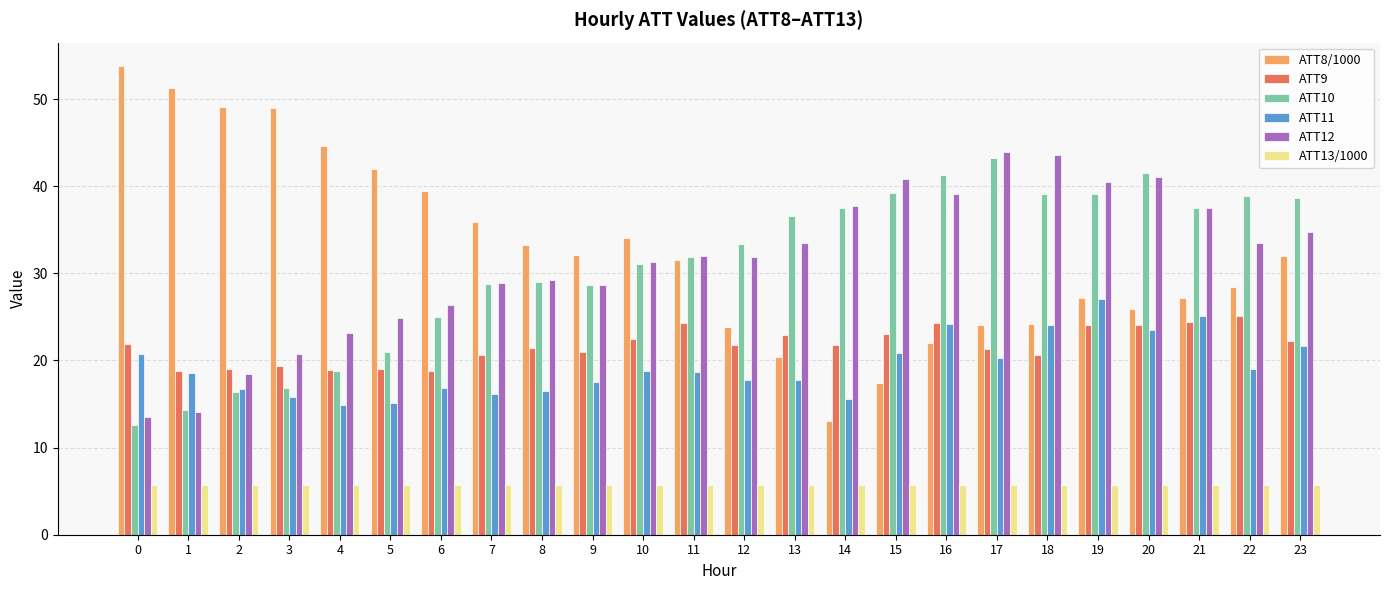

What is the greatest value displayed?

53.8